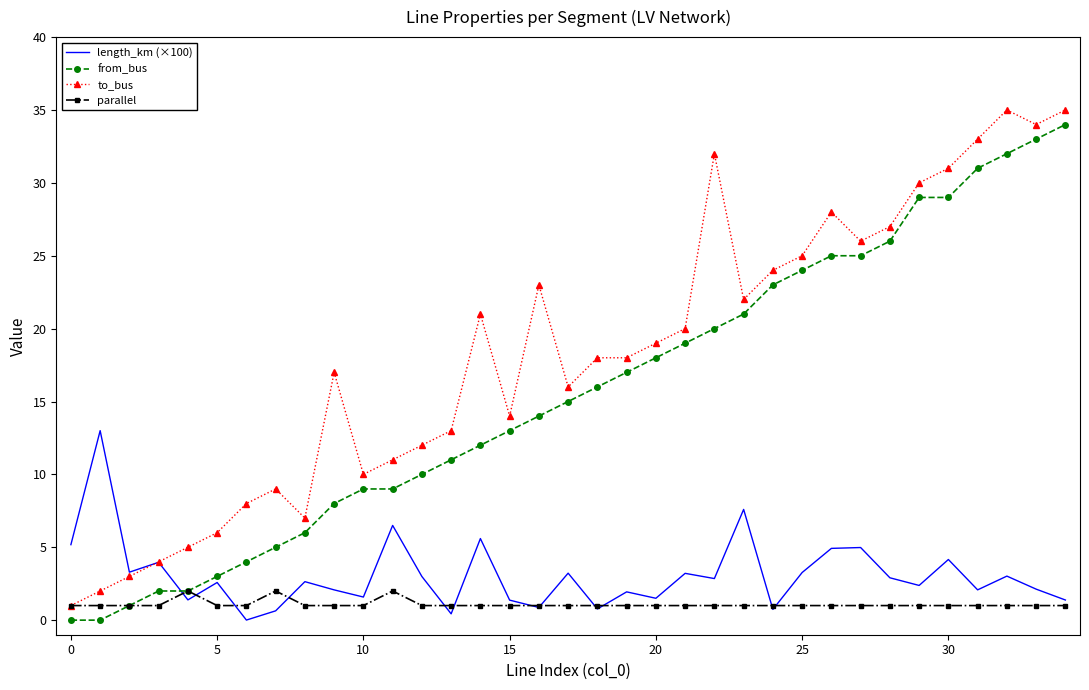

What is the difference between the maximum and minimum values in the to_bus series?

34.0